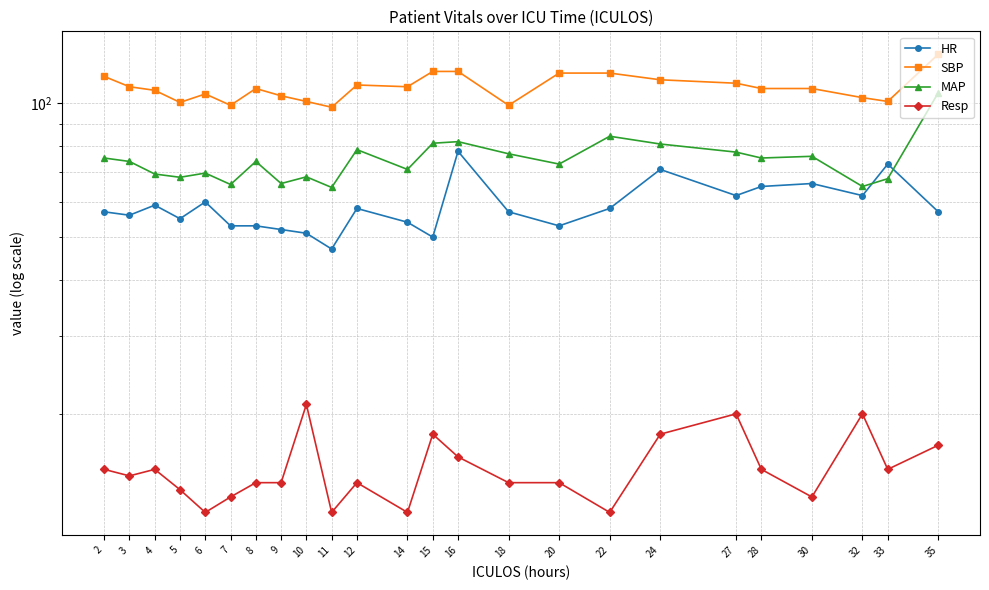

The value of Resp at 11 is 12.0. True or false?

True